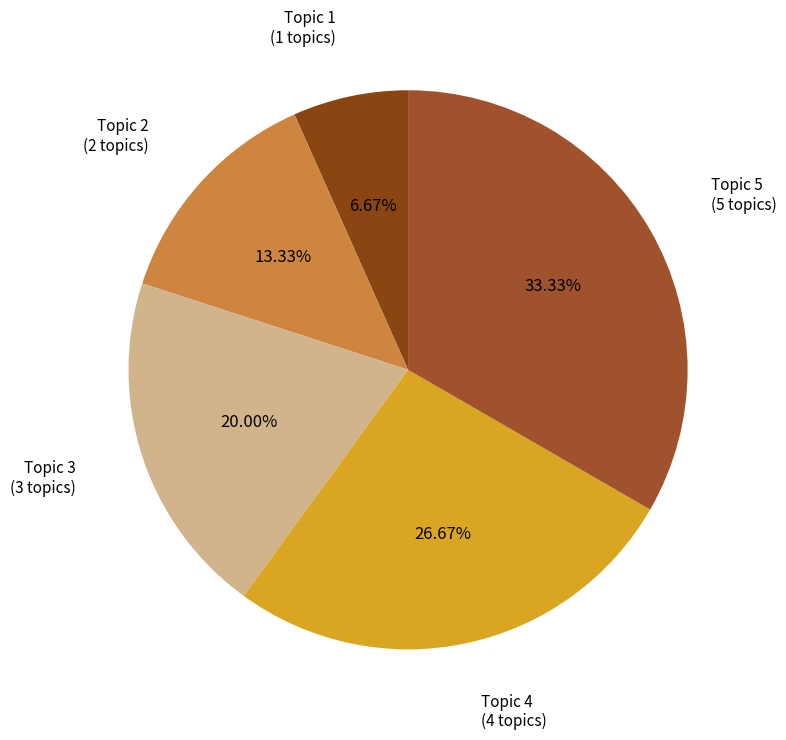

How many slices are in this pie chart?

5